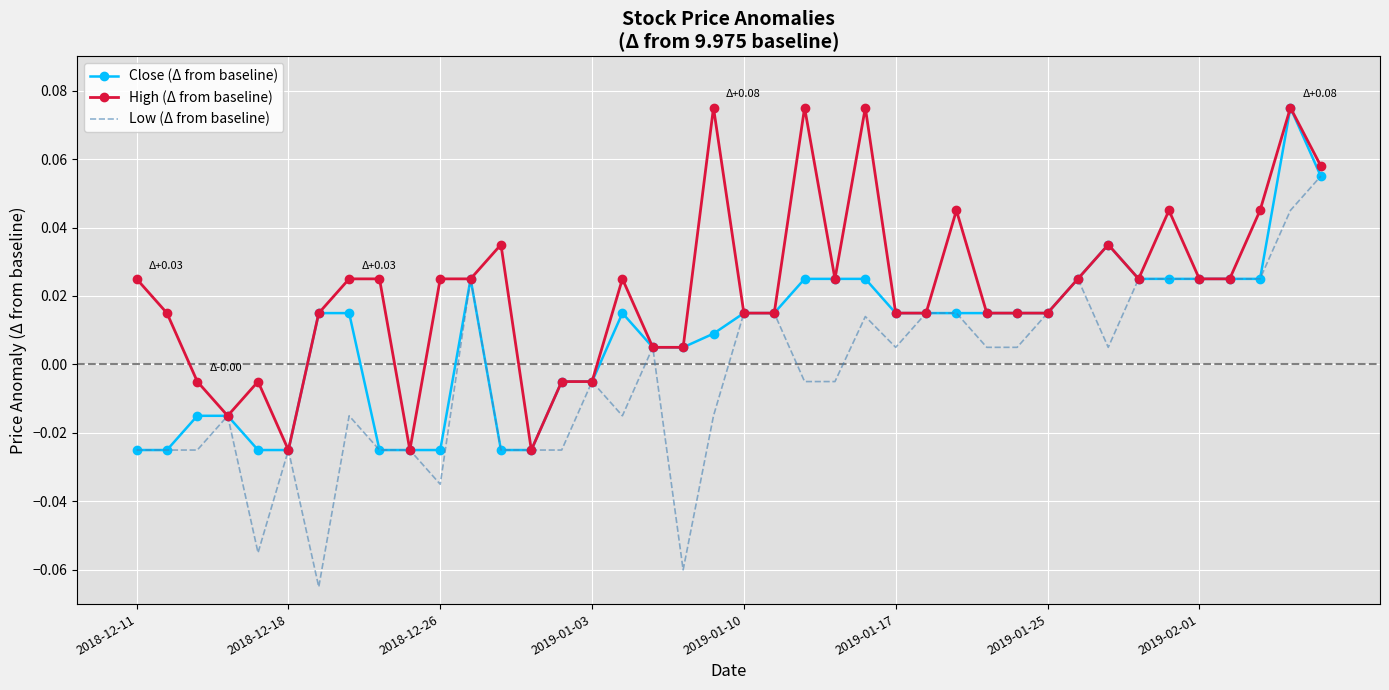

Which series has the widest spread of values?

Low (Δ from baseline)